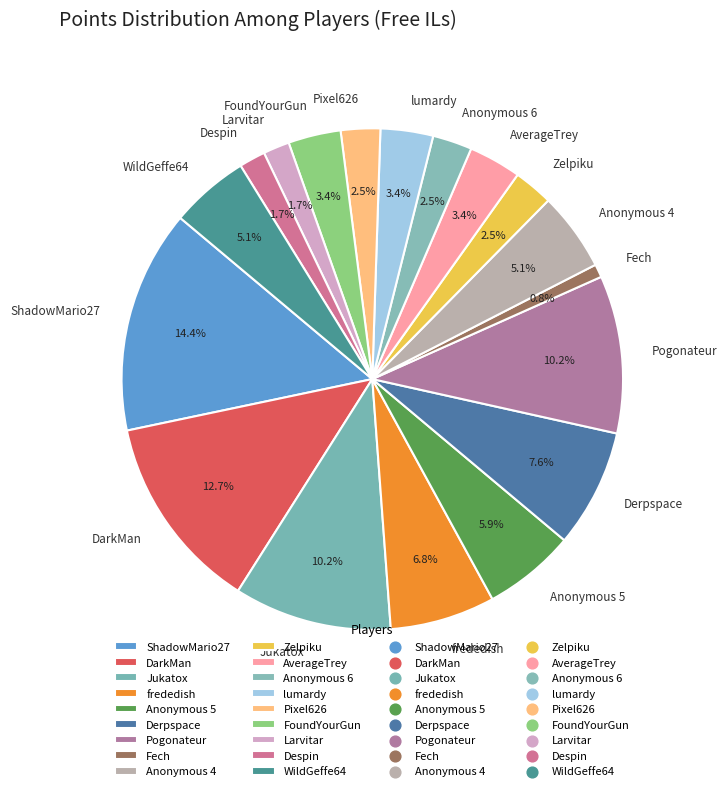

Is it true that Jukatox is 3% of the pie?

False